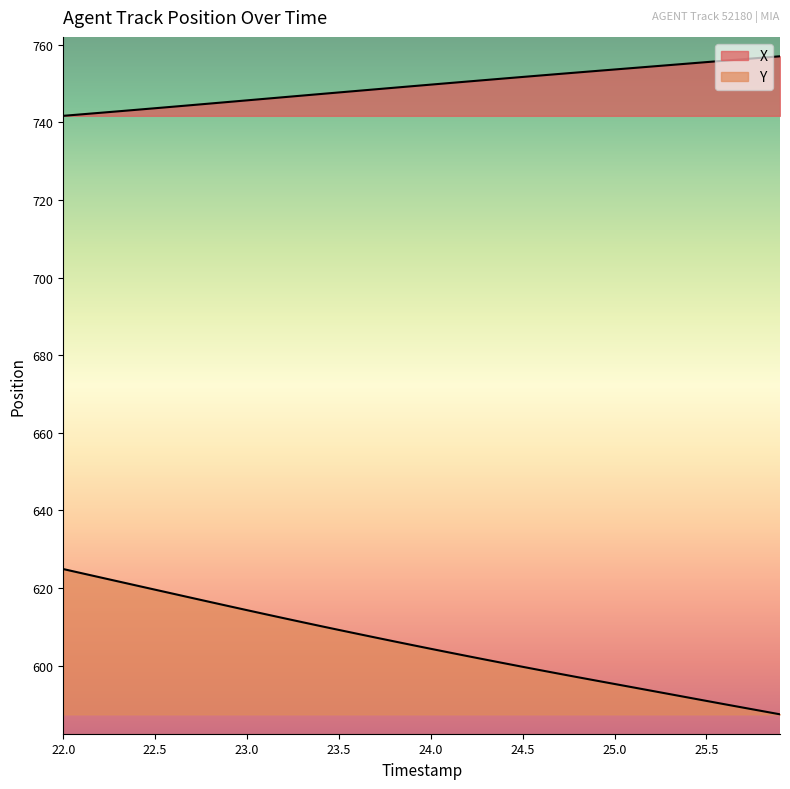

List the series in order of their peak value, highest first.

X, Y